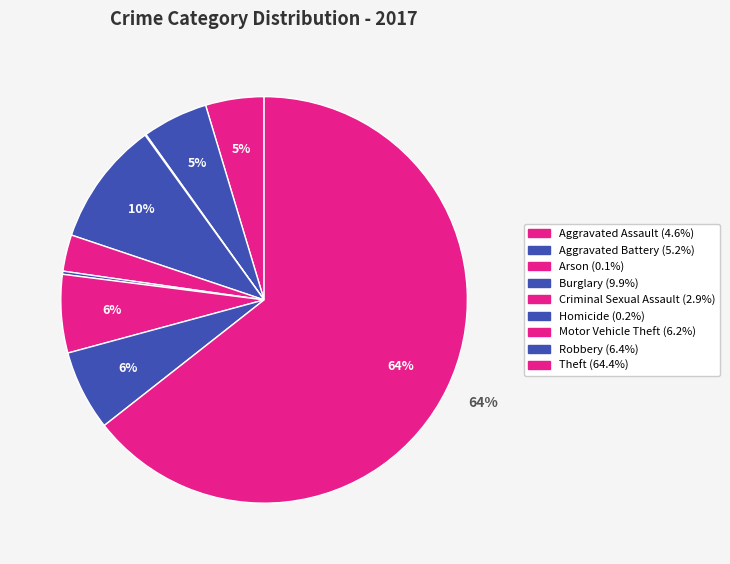

Is the sum of Theft and Aggravated Assault greater than half?

Yes